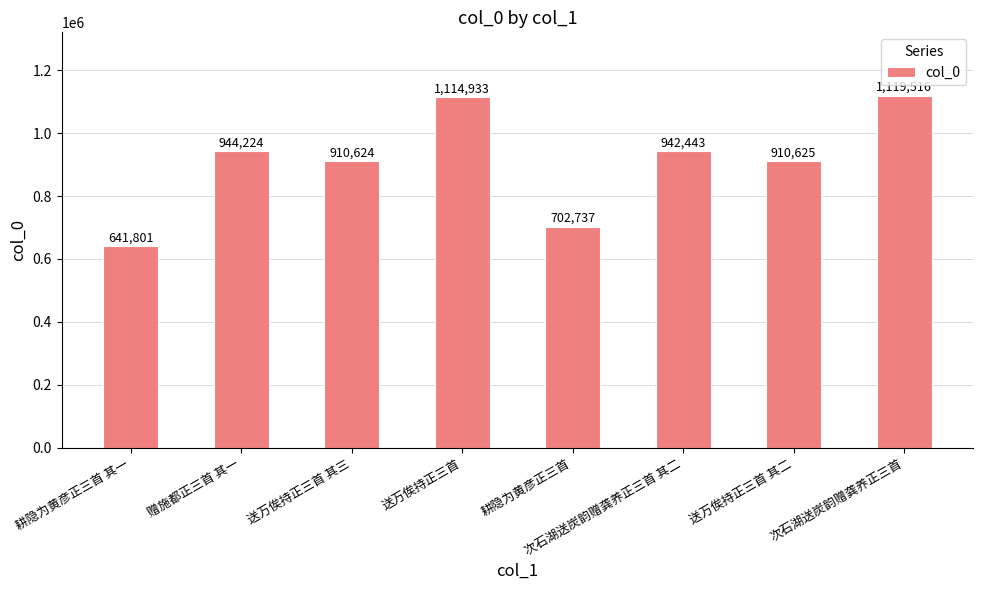

Which has a higher value, 次石湖送炭韵赠龚养正三首 其二 or 送万俟持正三首?

送万俟持正三首